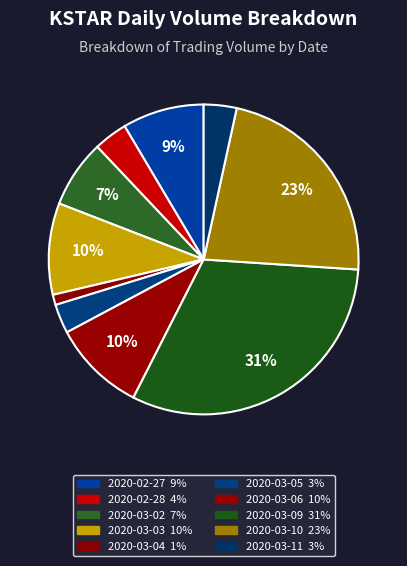

Combined, do 2020-03-03 and 2020-03-02 account for over 50%?

No